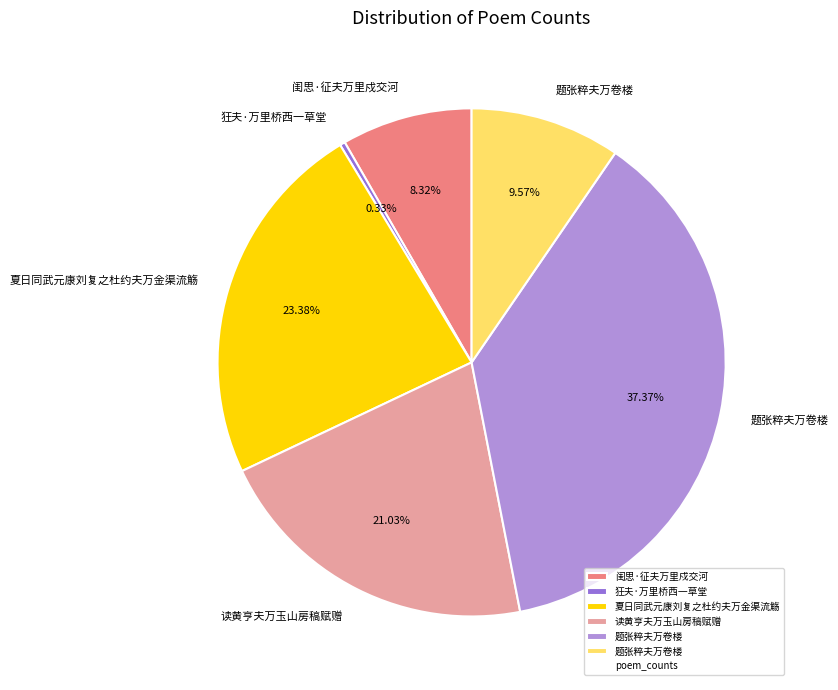

Is there any slice that represents more than half of the pie?

No